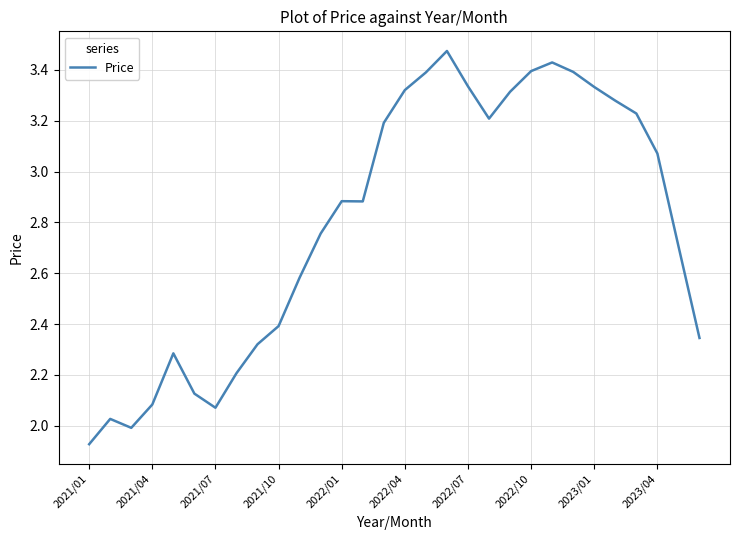

What is the difference between the maximum and minimum values?

1.5